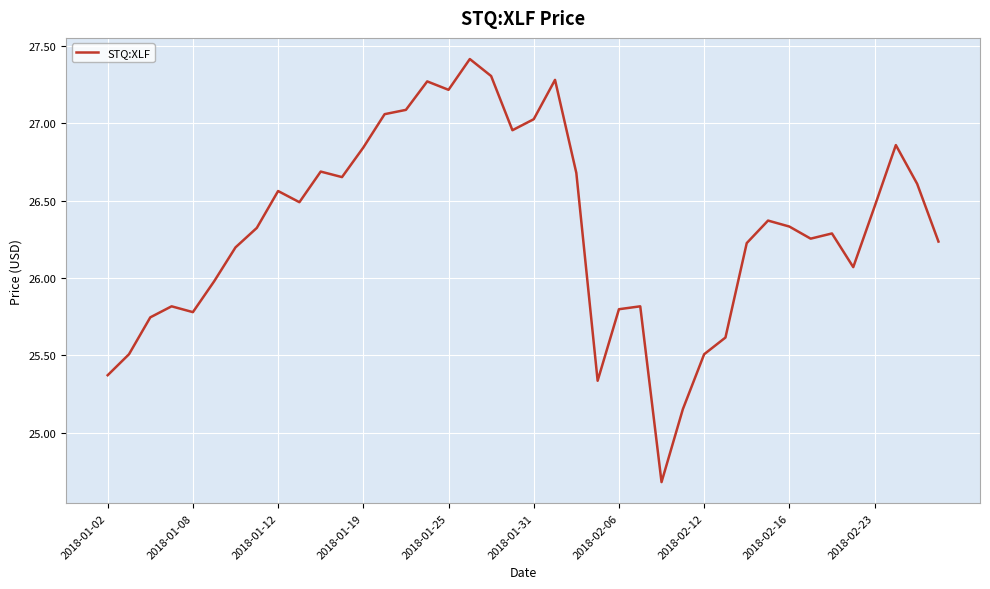

What is the minimum value shown in the chart?

24.7